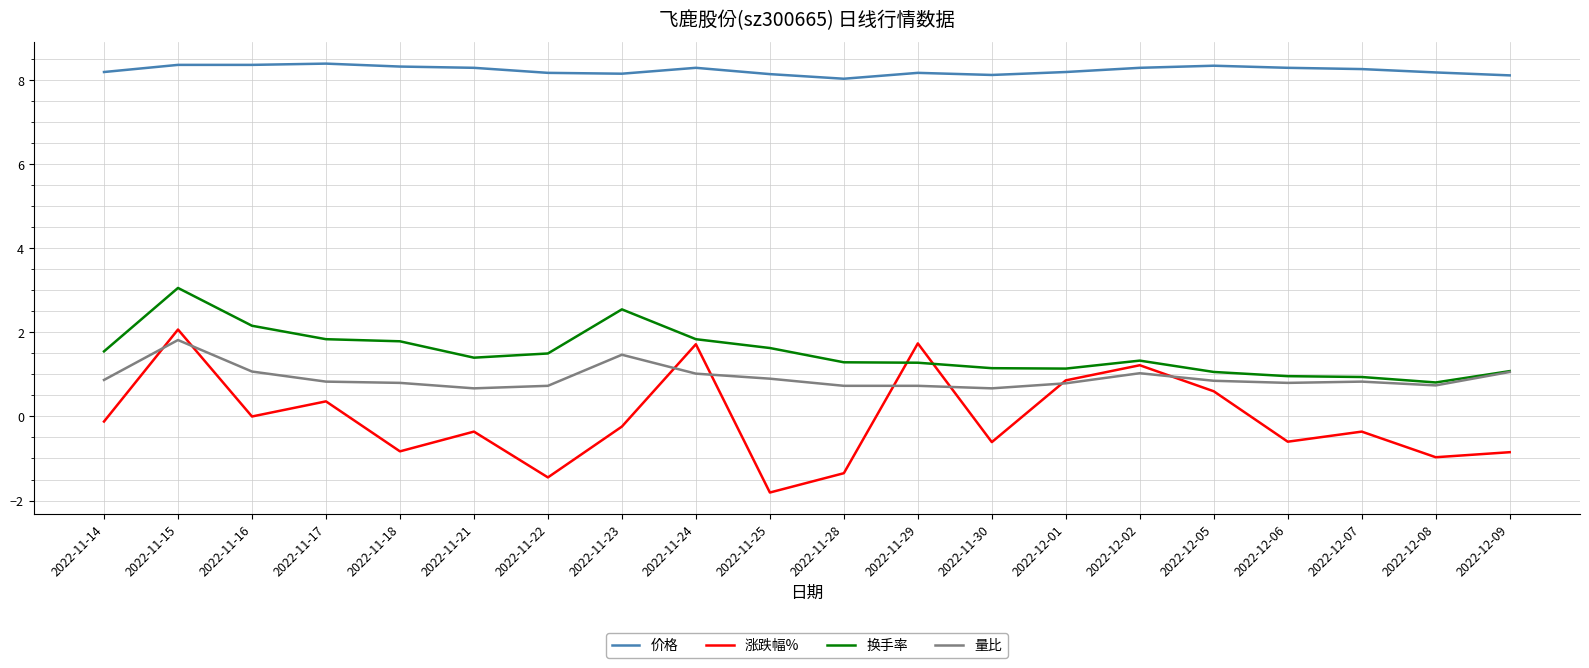

What is the spread (max minus min) of values at 2022-12-02?

7.3